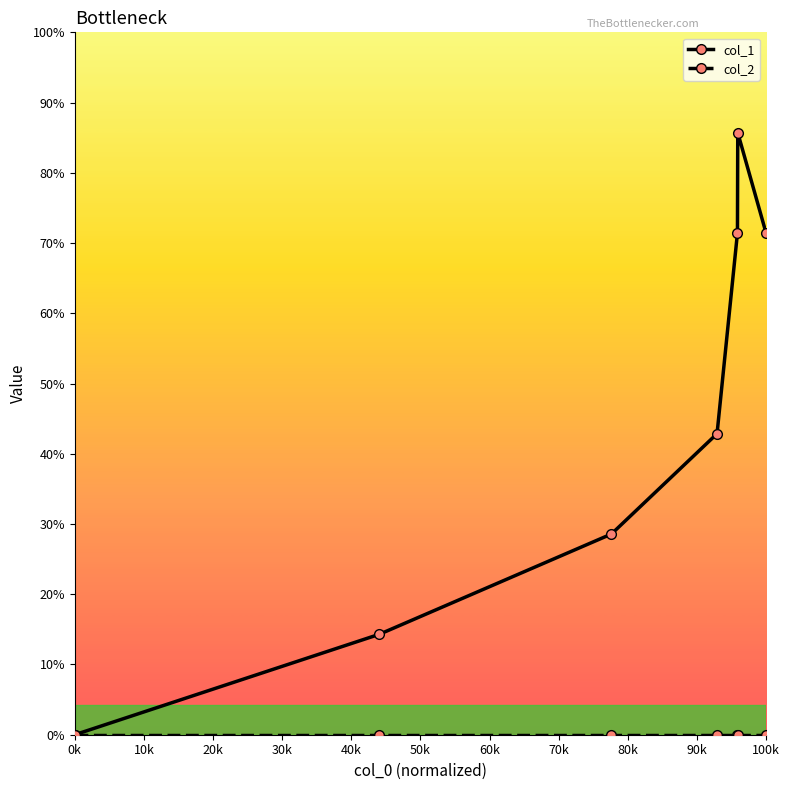

True or false: col_1 has more than 0 points higher than both neighbors.

True